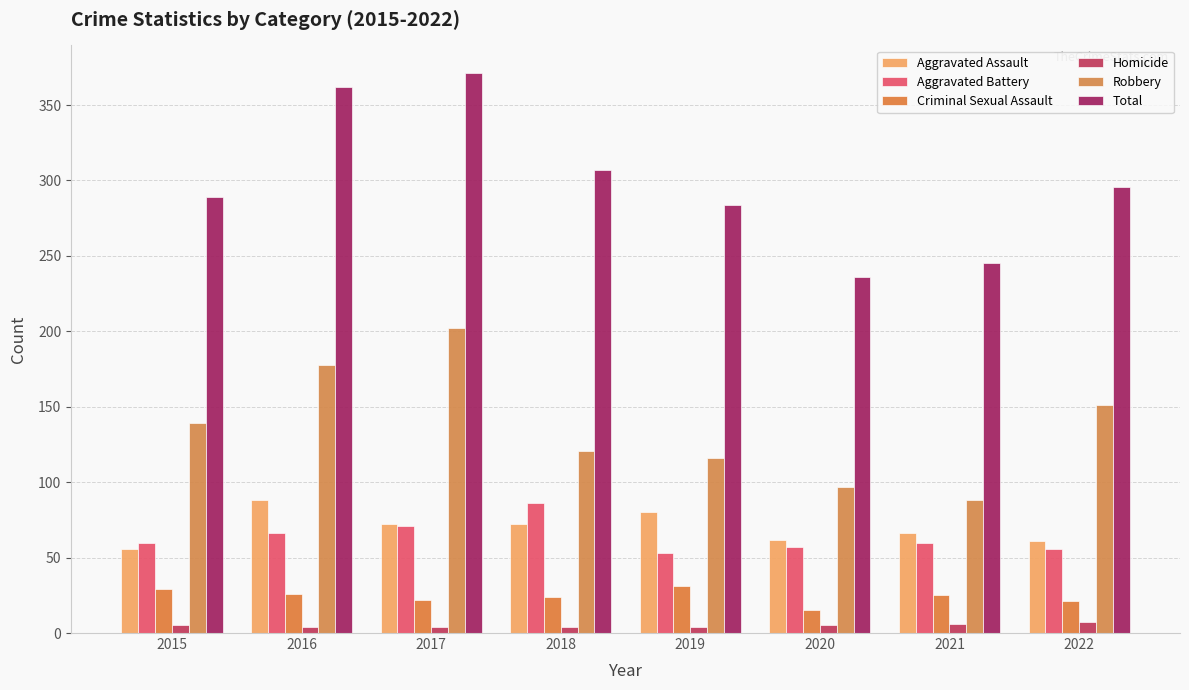

How many groups of bars are there?

8